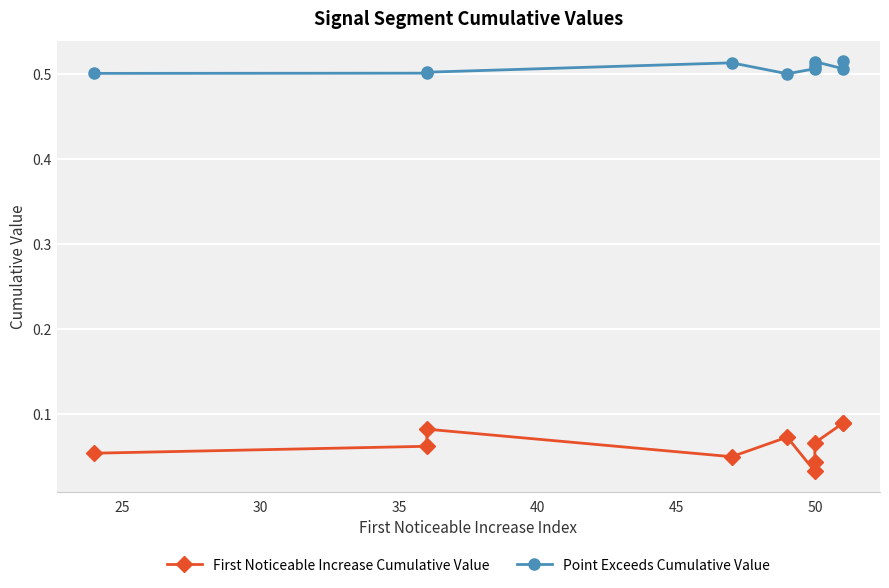

Reading left to right, what are all the values shown in this chart?

First Noticeable Increase Cumulative Value: 0.1	0.1	0.1	0.0	0.1	0.0	0.0	0.1	0.1	0.1
Point Exceeds Cumulative Value: 0.5	0.5	0.5	0.5	0.5	0.5	0.5	0.5	0.5	0.5